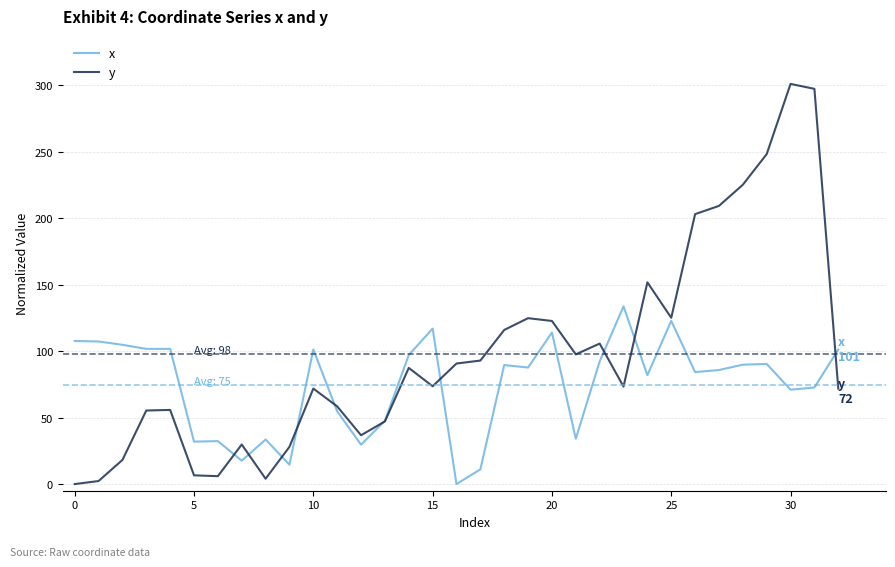

Which series ends up on top after the final intersection of x and y?

x